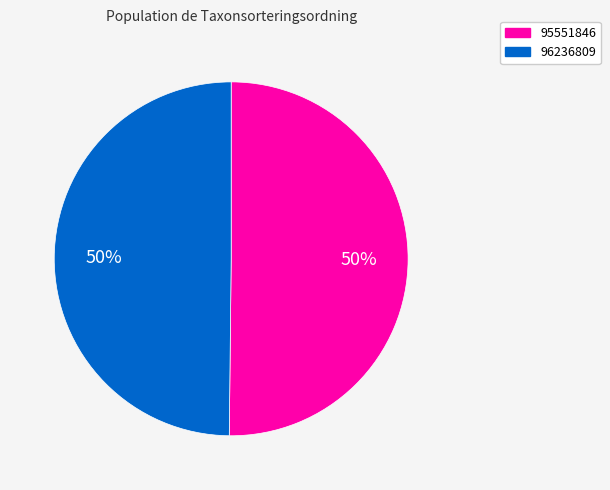

To the nearest percent, what percentage of the pie is 96236809?

50%